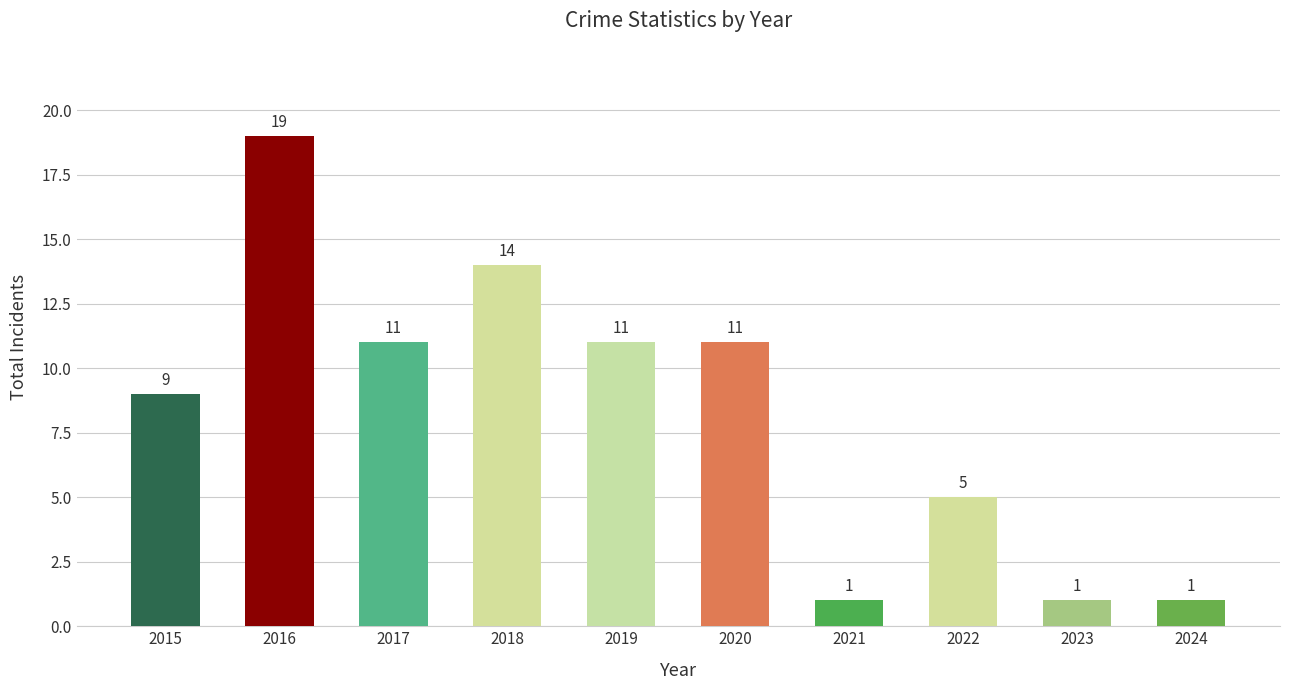

Approximately how many times larger is the value at 2022 compared to 2024?

5.0